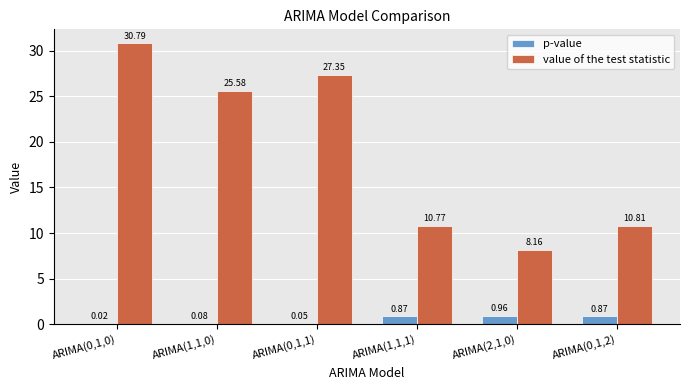

Is the value of value of the test statistic at ARIMA(1,1,0) greater than the value of p-value at ARIMA(0,1,1)?

Yes